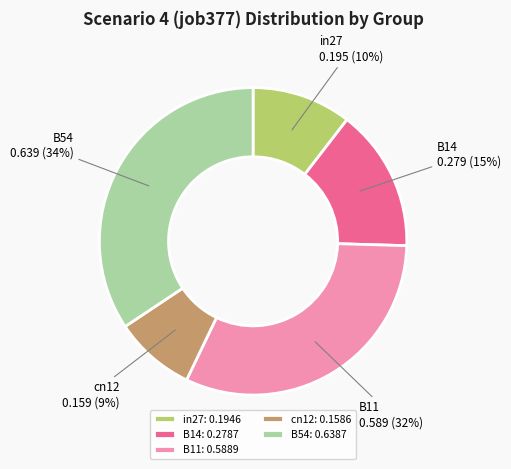

True or false: B11 accounts for 37% of the total.

False